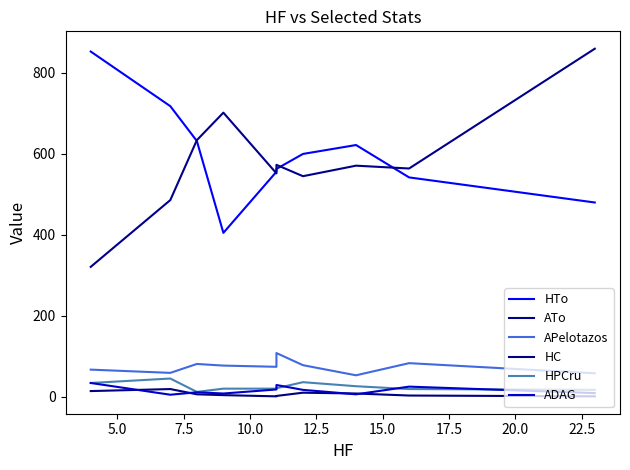

What is the average value of the ADAG series?

16